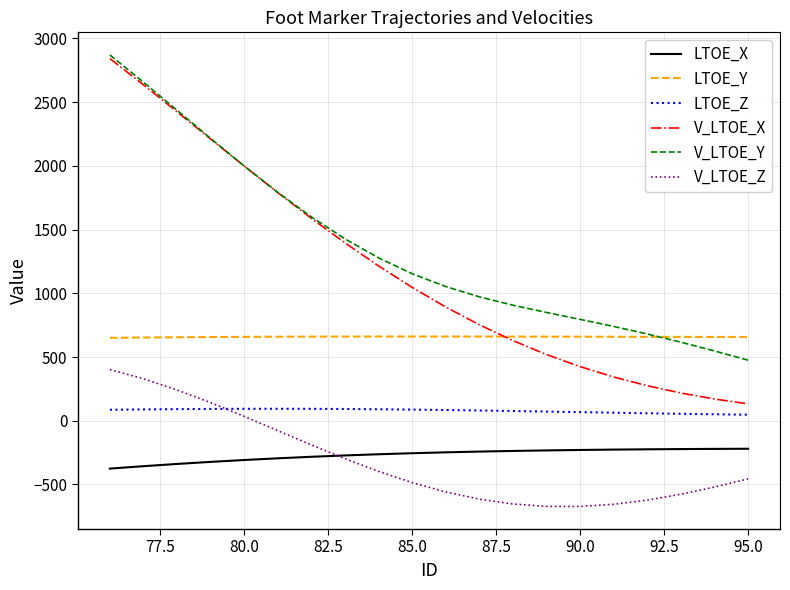

Does the chart display data point markers on the line(s)?

No